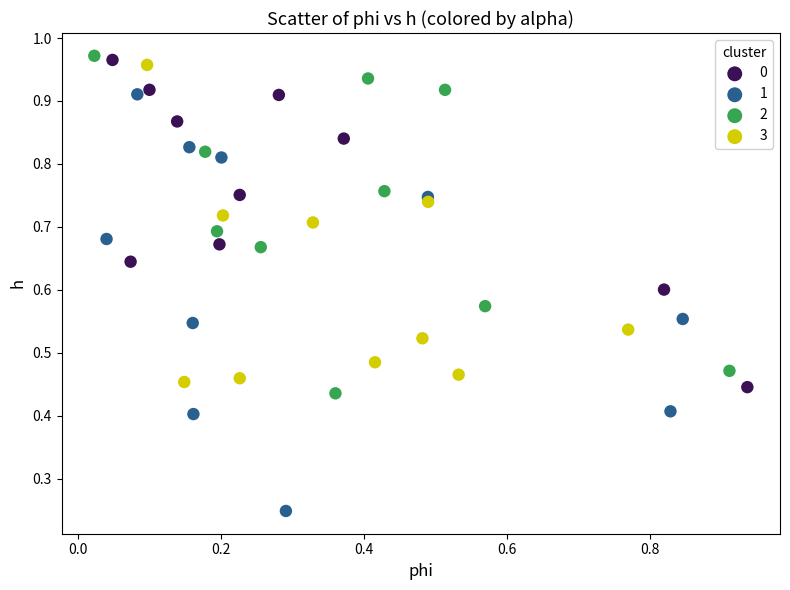

Which series contains the lowest Y value?

1